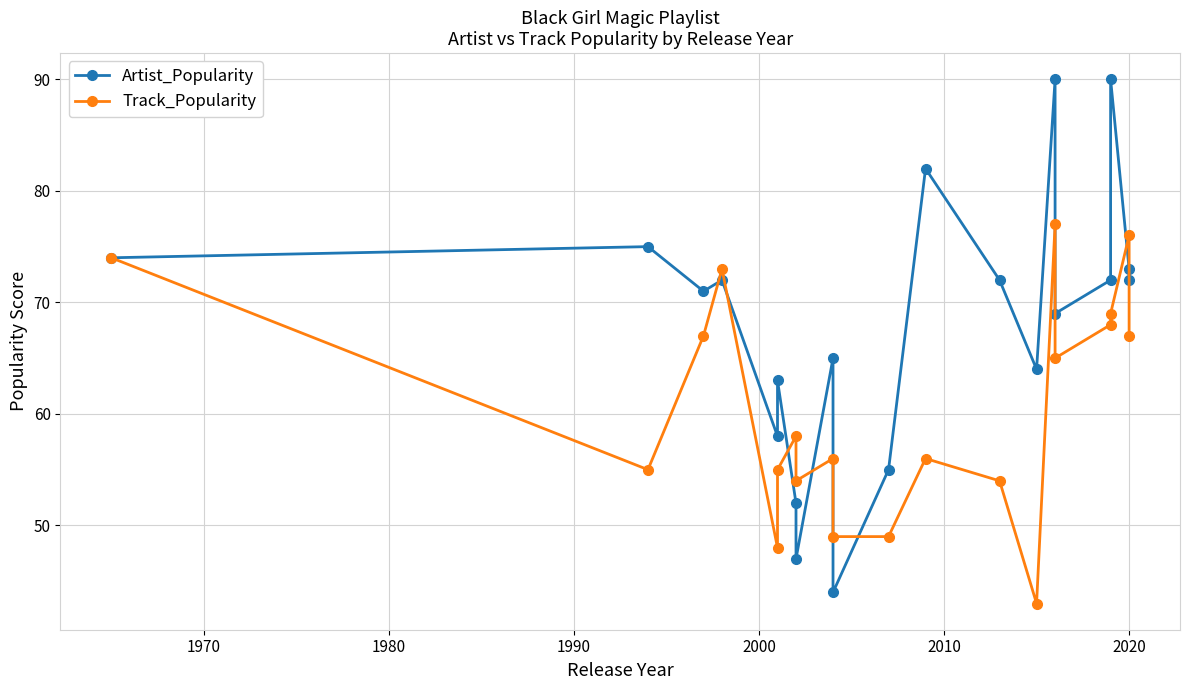

How many values in the Track_Popularity series exceed 58?

9